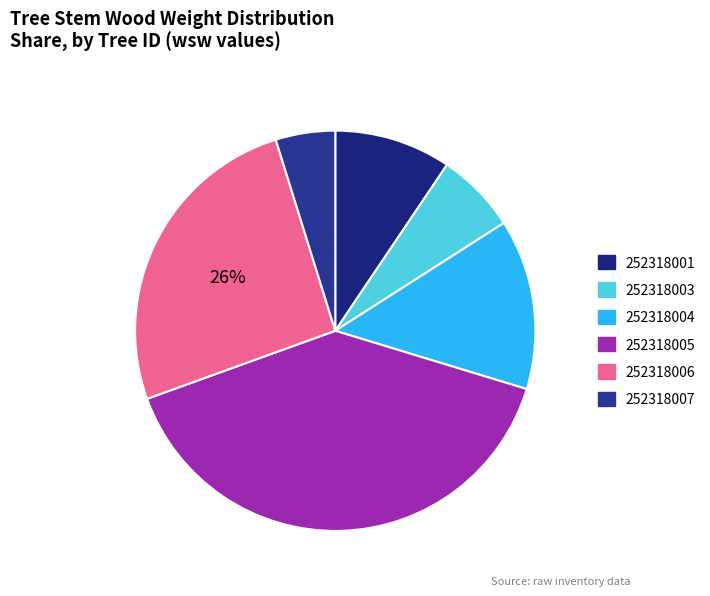

True or false: 252318004 accounts for 21% of the total.

False